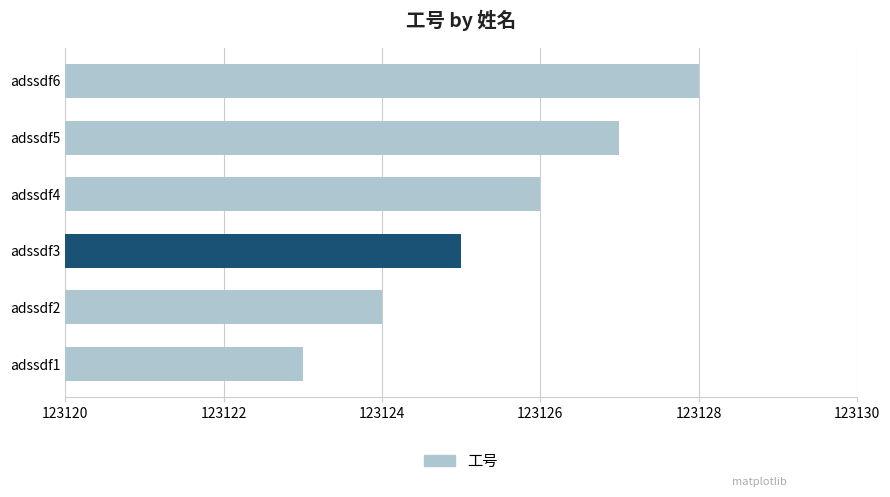

What is the difference between the second highest and second lowest values?

3